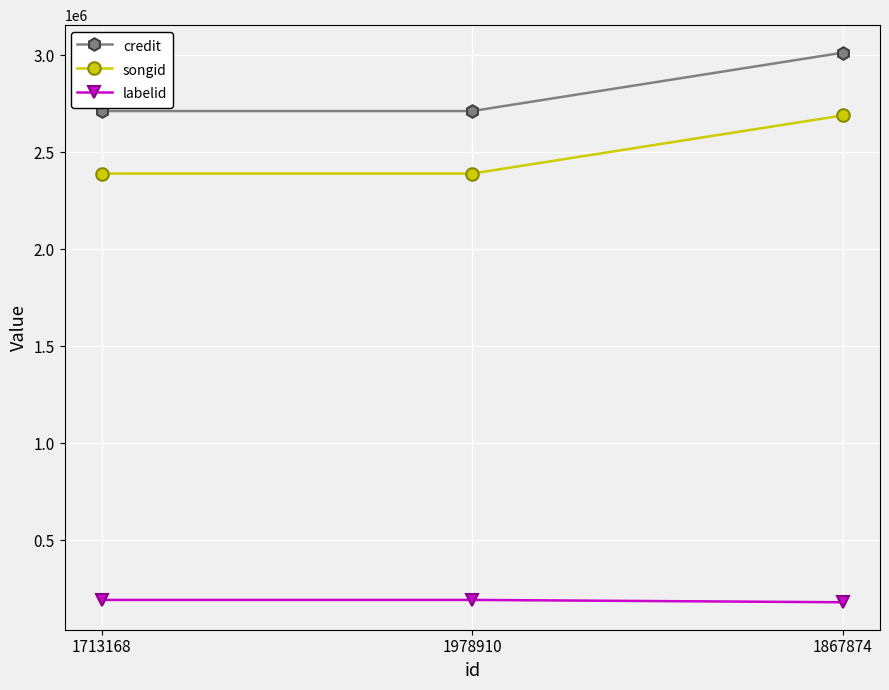

The value of songid at 1978910 is 4018855. True or false?

False